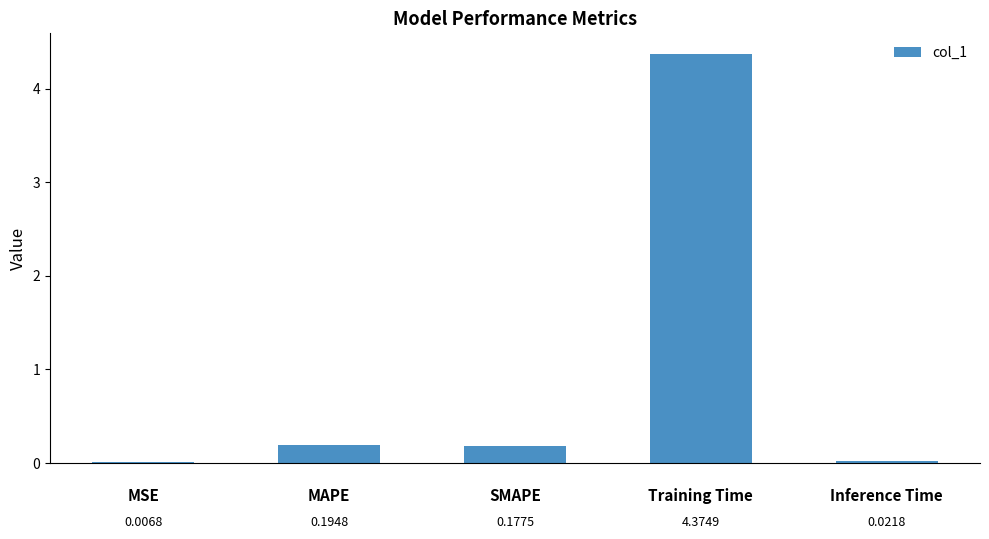

Reading left to right, what are all the values shown in this chart?

0.0	0.2	0.2	4.4	0.0